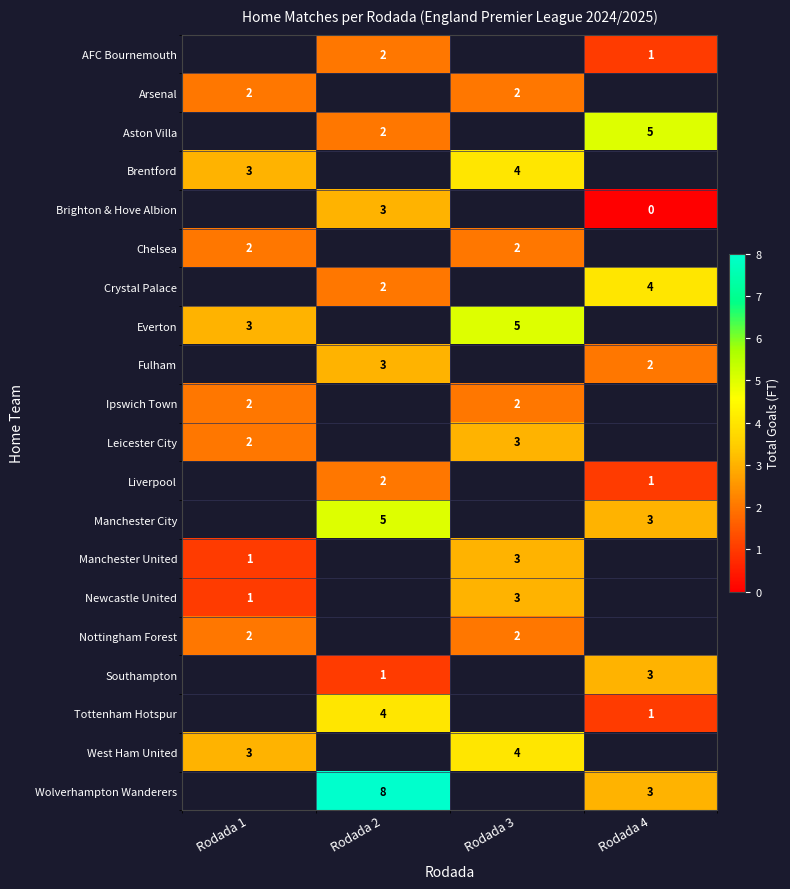

The value of Leicester City at Rodada 3 is 3. True or false?

True